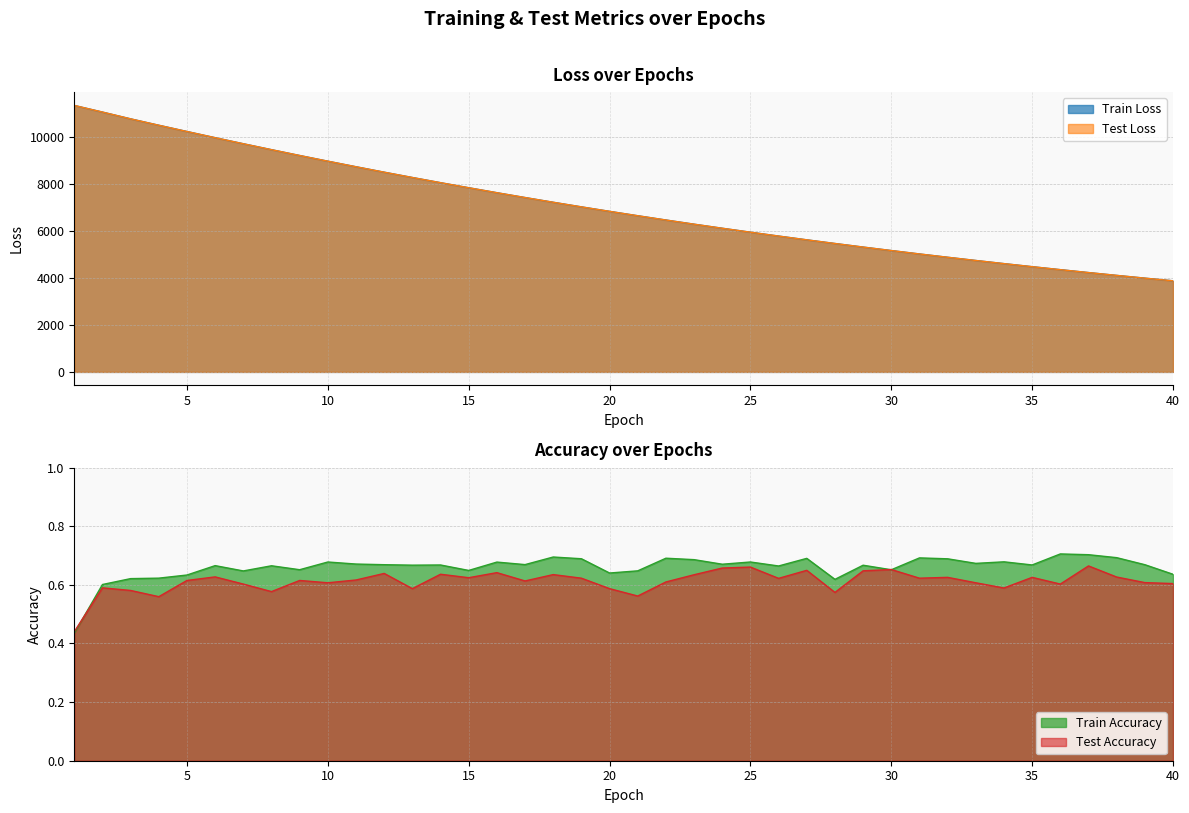

What is the maximum value shown in the chart?

11331.3